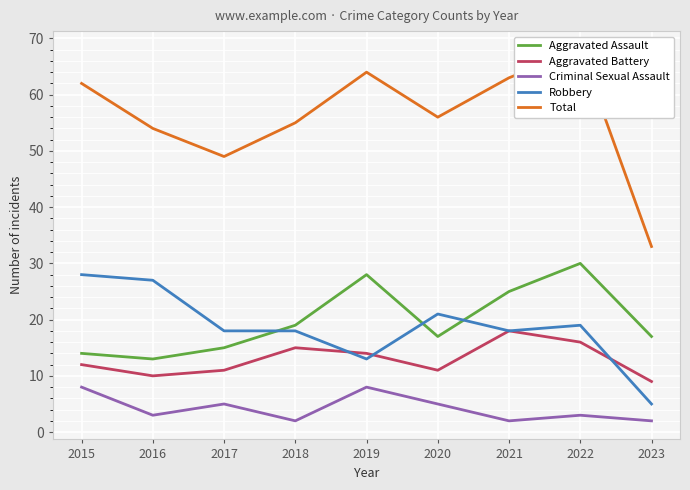

What is the approximate value of Aggravated Assault at 2016, to the nearest 10?

10